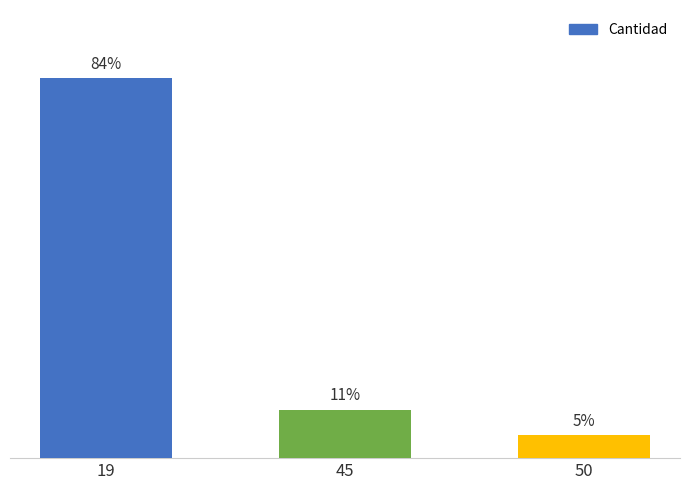

Are the bars horizontal?

No